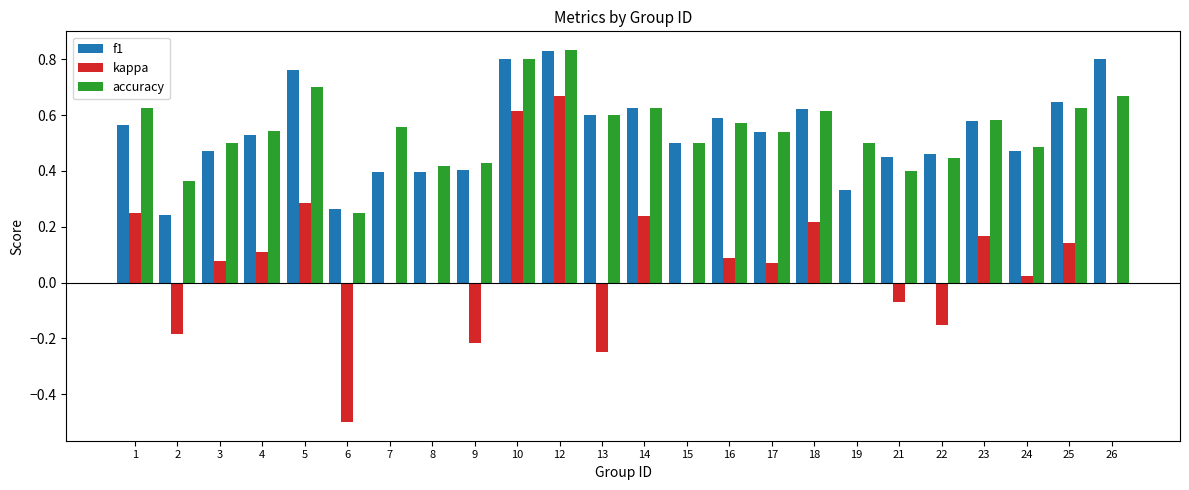

At which category is the sum across all series the highest?

12